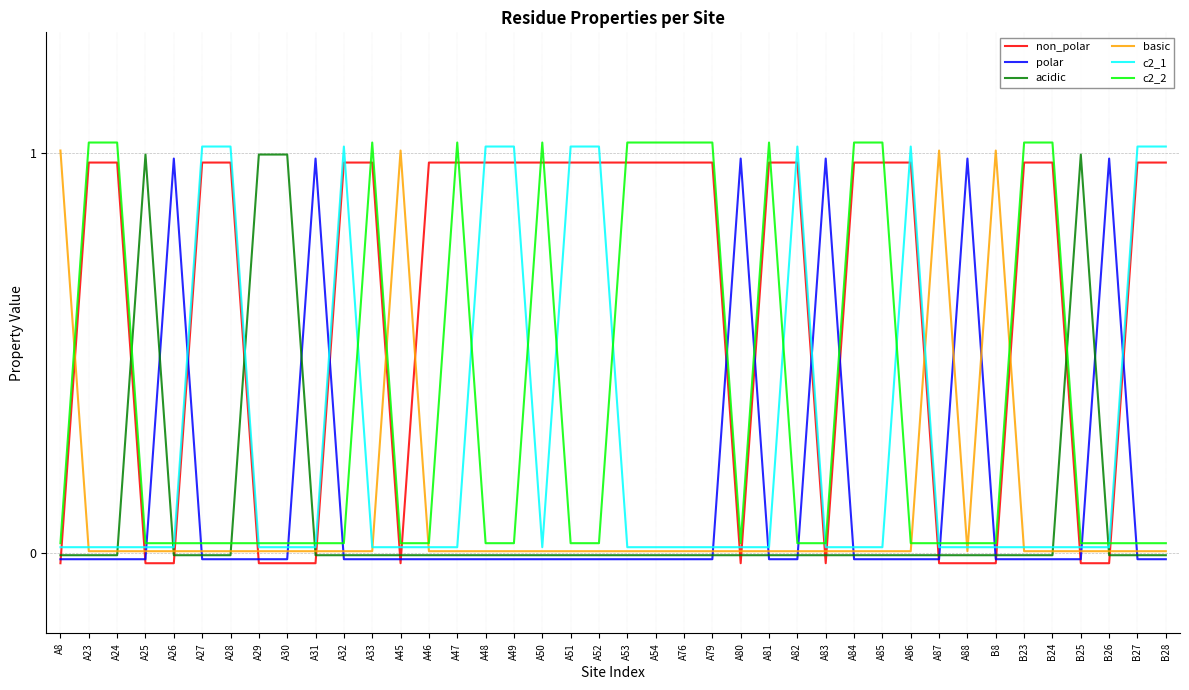

True or false: basic has a value of 1.7 at A8.

False